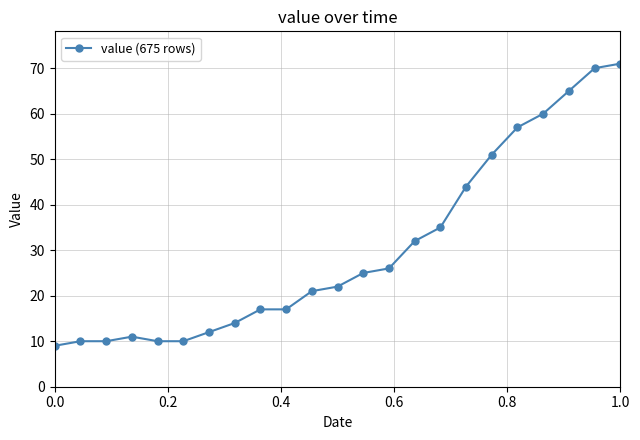

What is the smallest value displayed?

9